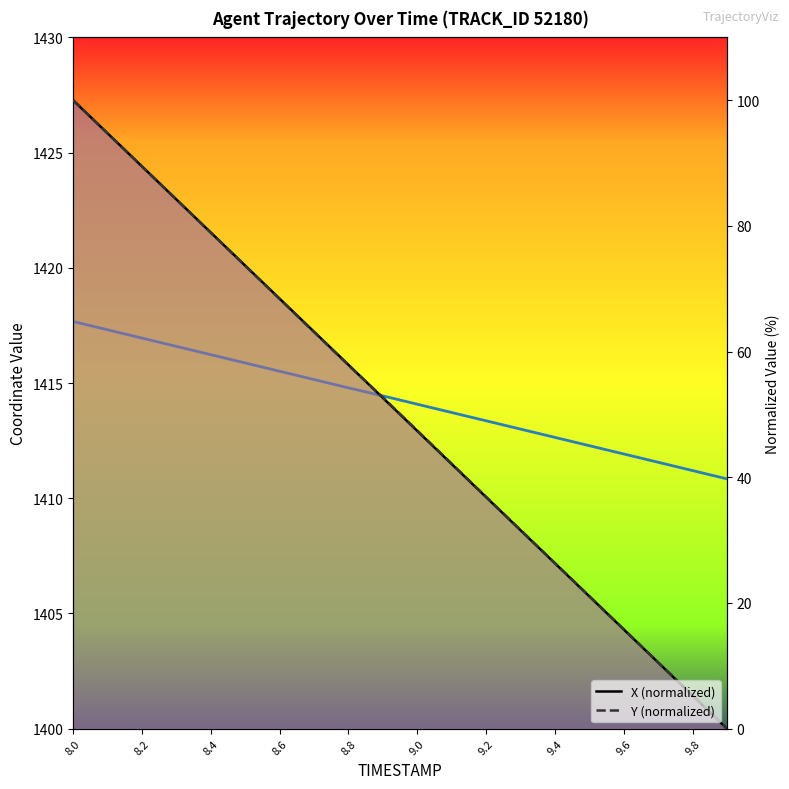

At which label does X (normalized) first exceed 52?

8.0